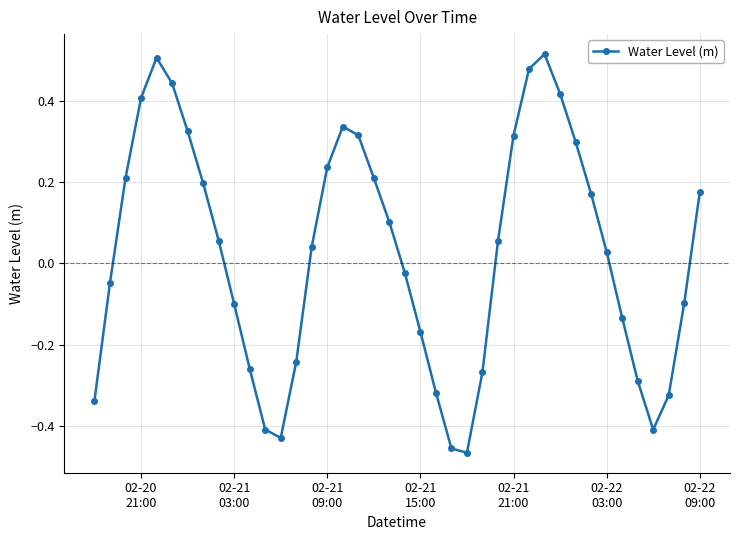

How many points are lower than both their immediate neighbors (excluding endpoints)?

3